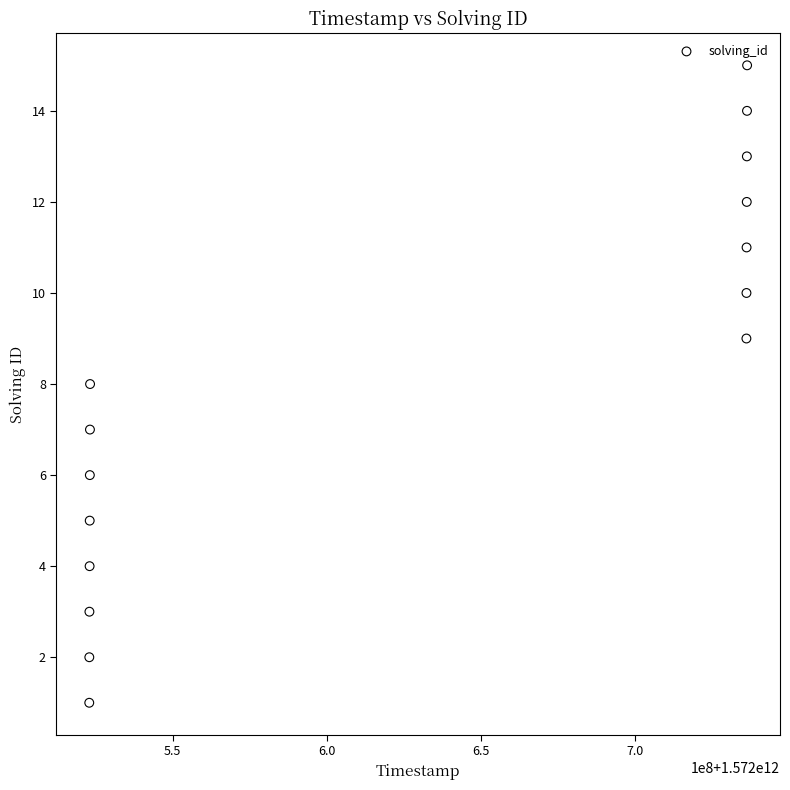

What is the range of X values (max minus min)?

213576520